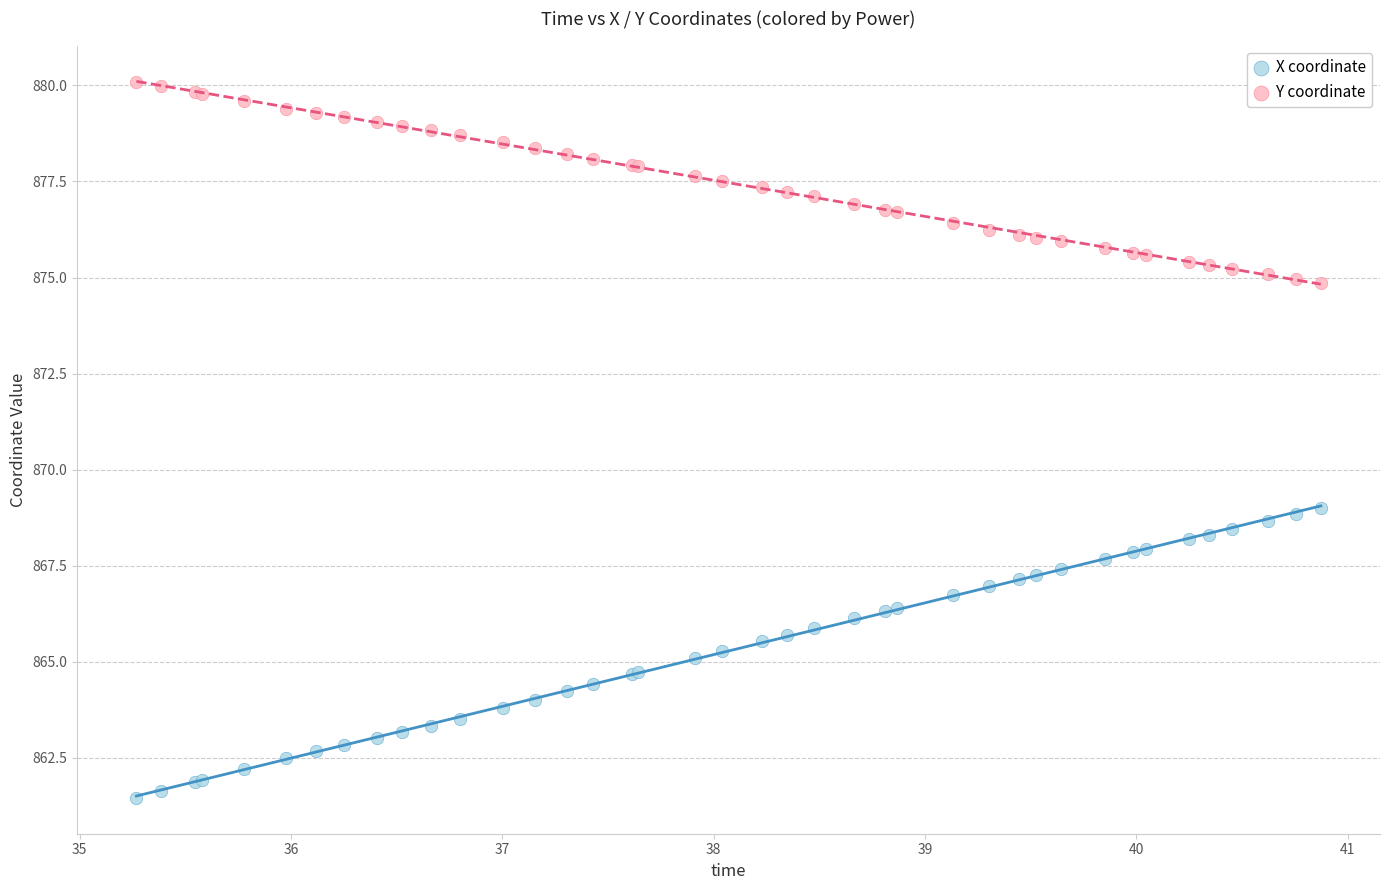

What is the X range (max minus min) for the scatter plot?

5.6